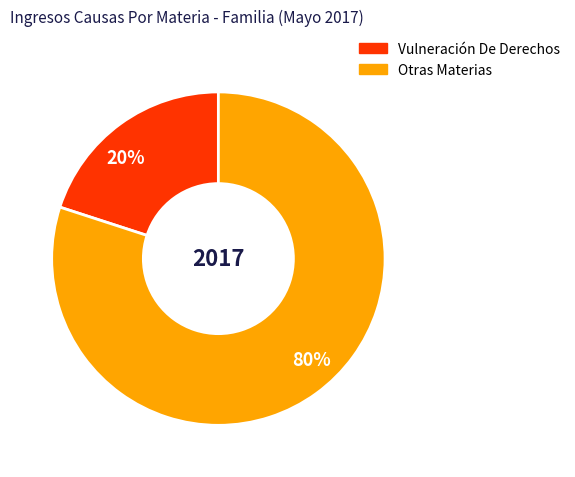

True or false: 20% accounts for 20% of the total.

True